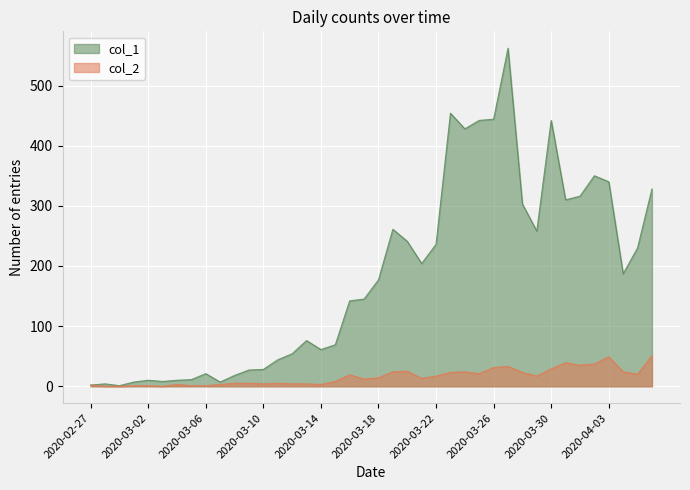

At which category is the sum across all series the highest?

2020-03-27